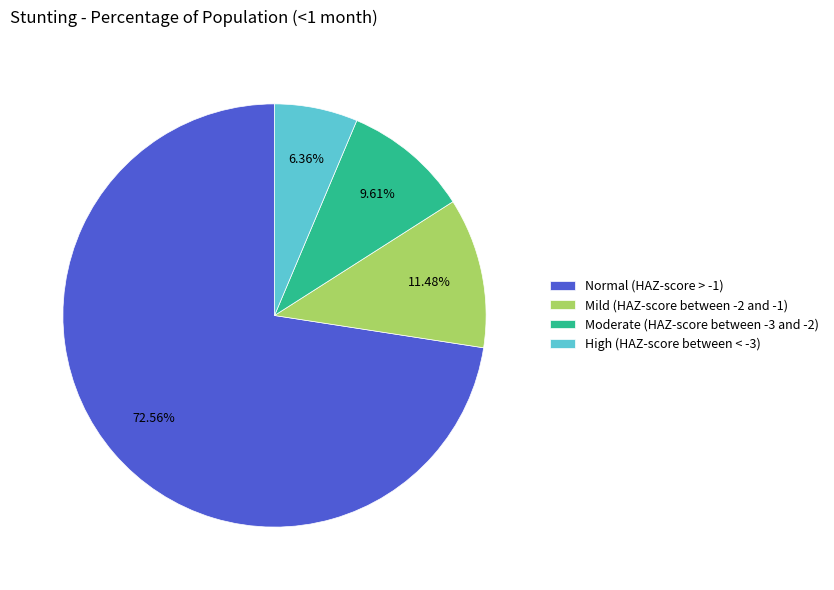

True or false: High (HAZ-score between < -3) accounts for 17% of the total.

False